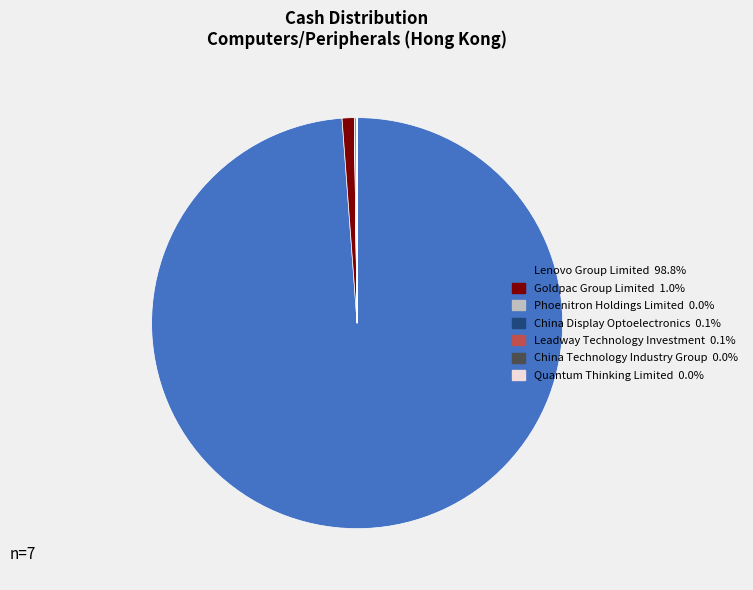

Is there a majority slice in this chart?

Yes